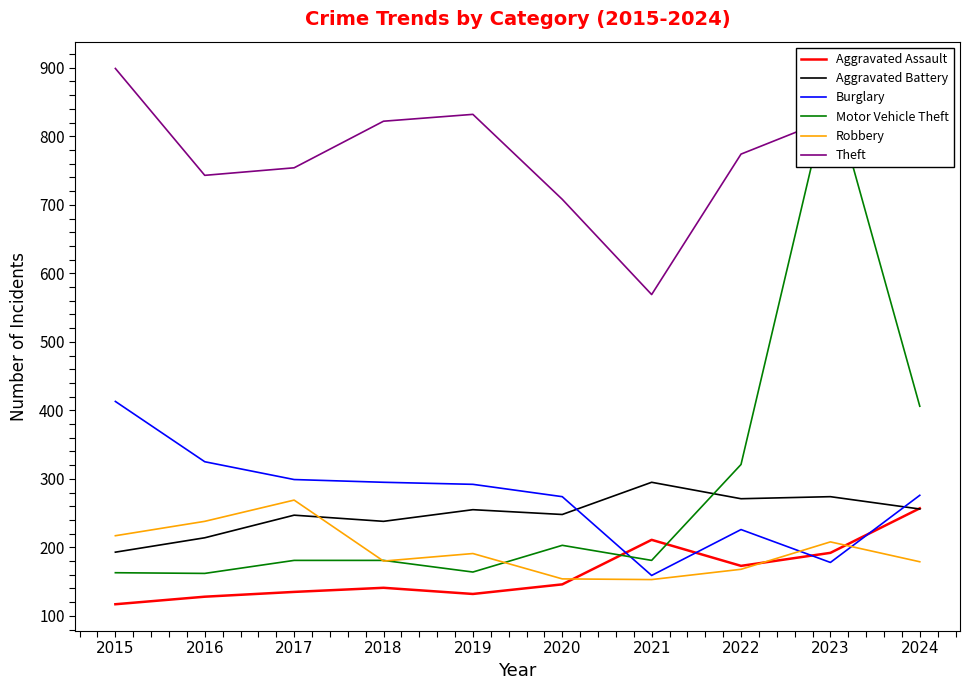

Where is Theft nearest to the value 734?

2016